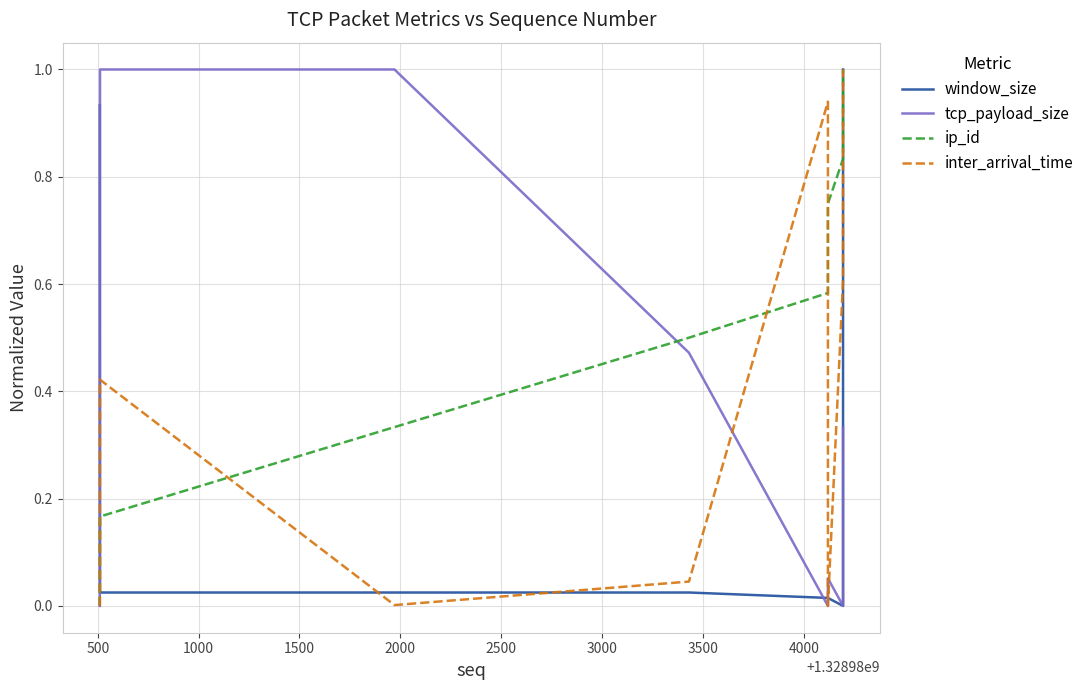

Reading right to left, transcribe all the data shown in this chart.

window_size: 1.0	0.0	0.0	0.0	0.0	0.0	0.0	0.9
tcp_payload_size: 0.3	0.0	0.1	0.0	0.5	1.0	1.0	0.0
ip_id: 1.0	0.8	0.8	0.6	0.5	0.3	0.2	0.0
inter_arrival_time: 1.0	0.6	0.0	0.9	0.0	0.0	0.4	0.0